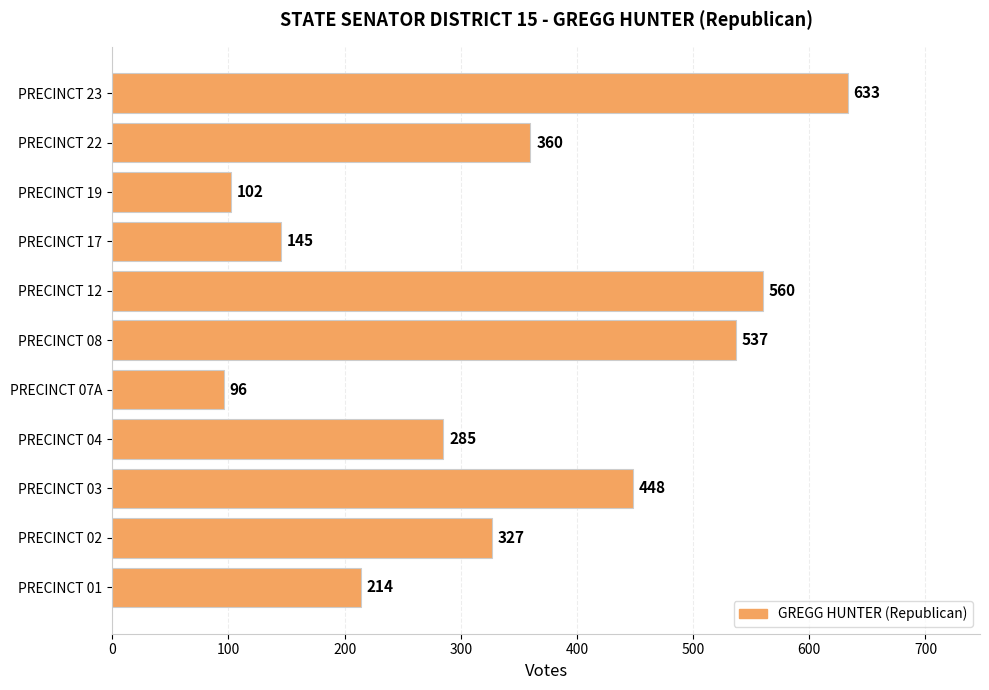

Which category has the highest value across all series?

PRECINCT 23